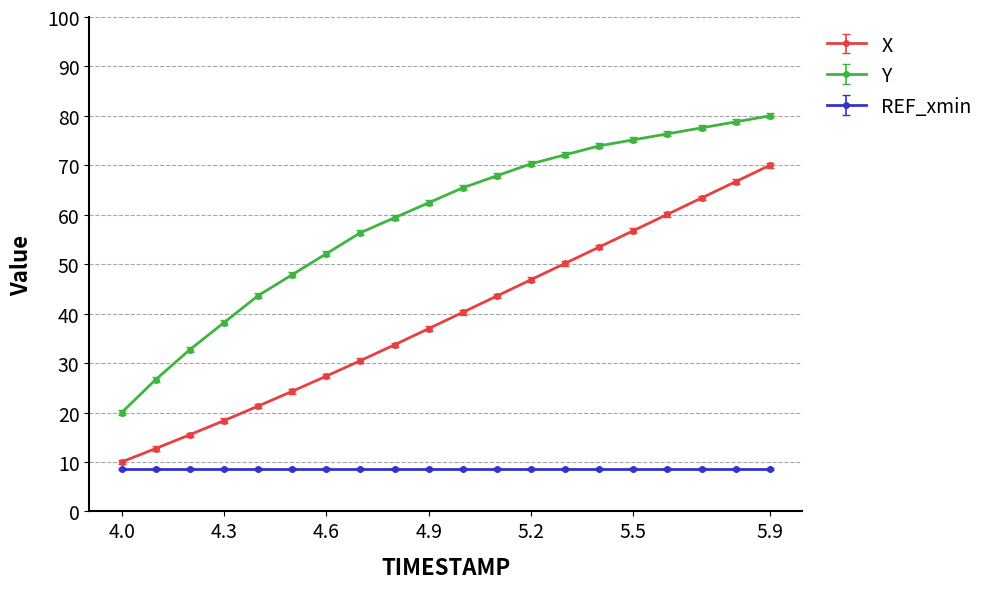

True or false: Y and X cross at least once.

False